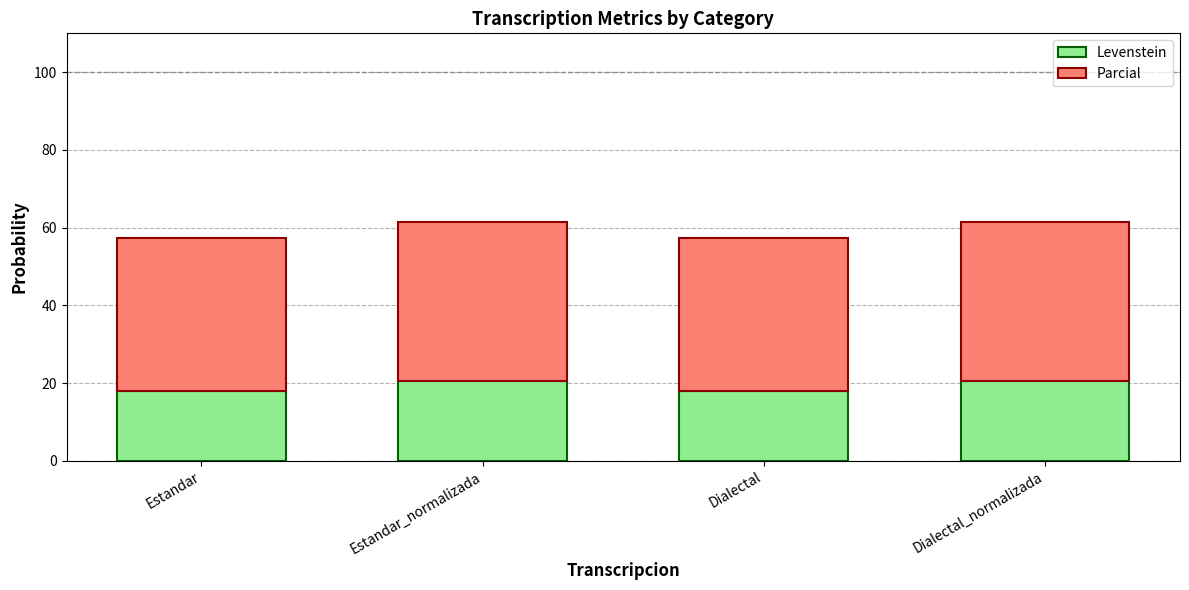

What is the highest value of the Levenstein series?

20.5